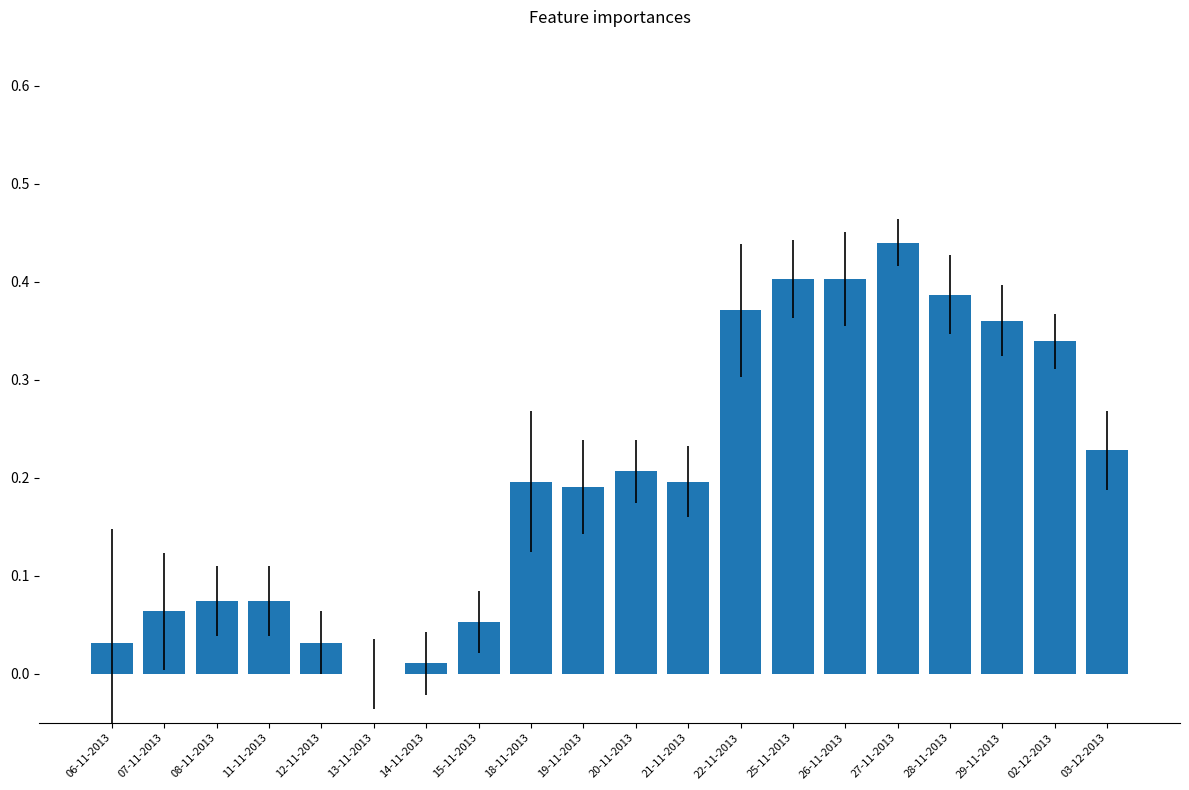

True or false: the data shows 0.1 at 02-12-2013.

False